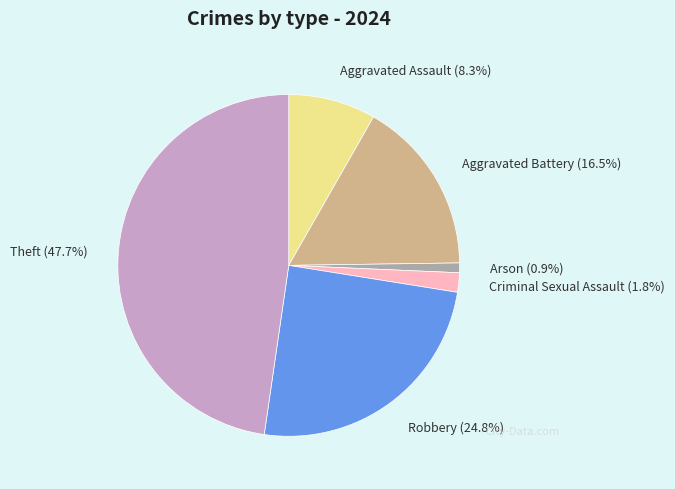

What is the smallest slice in the pie chart?

Arson (0.9%)